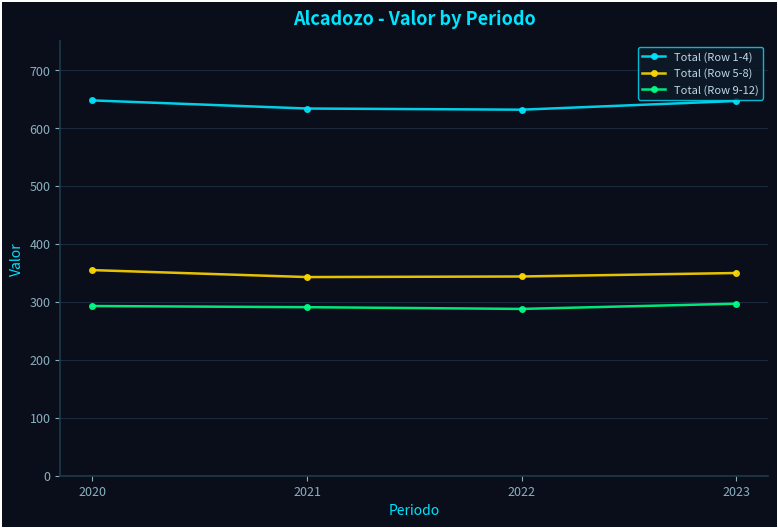

List the series in order of their peak value, highest first.

Total (Row 1-4), Total (Row 5-8), Total (Row 9-12)